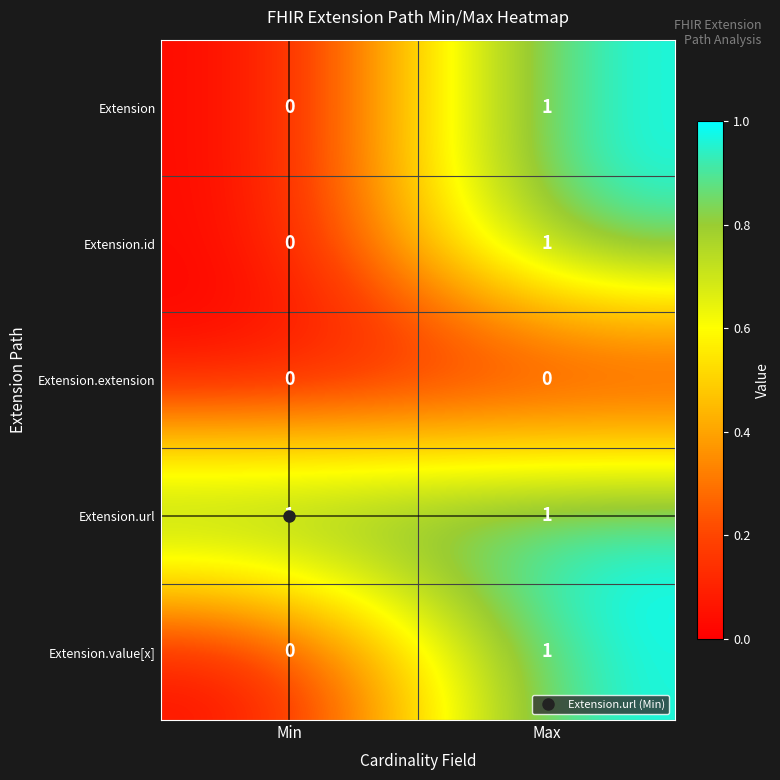

What is the spread (max minus min) of values at Min?

1